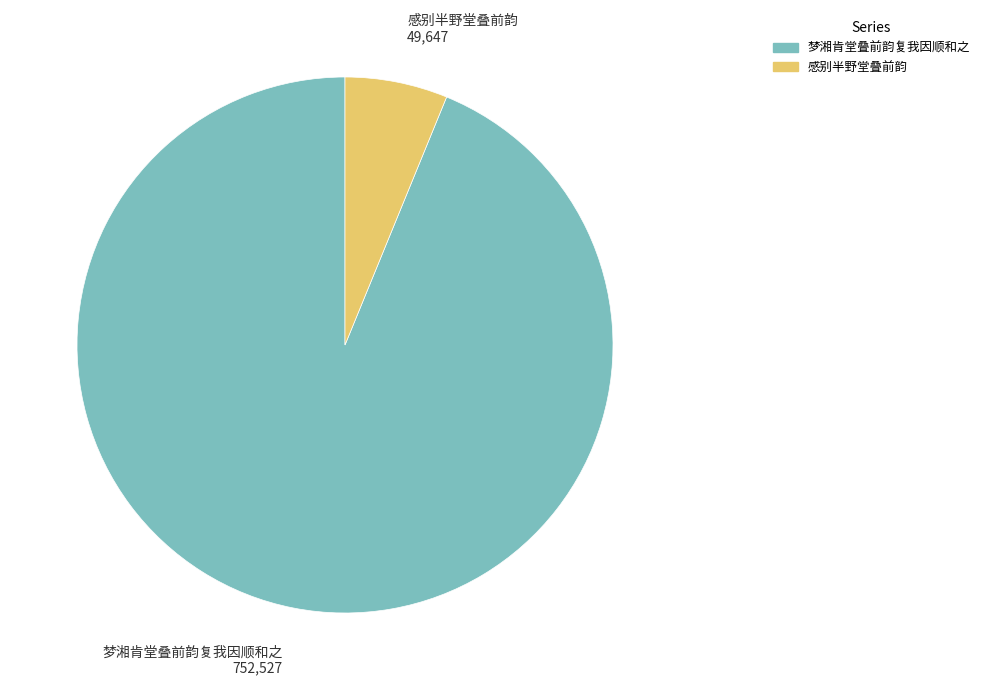

Which category accounts for the majority?

梦湘肯堂叠前韵复我因顺和之